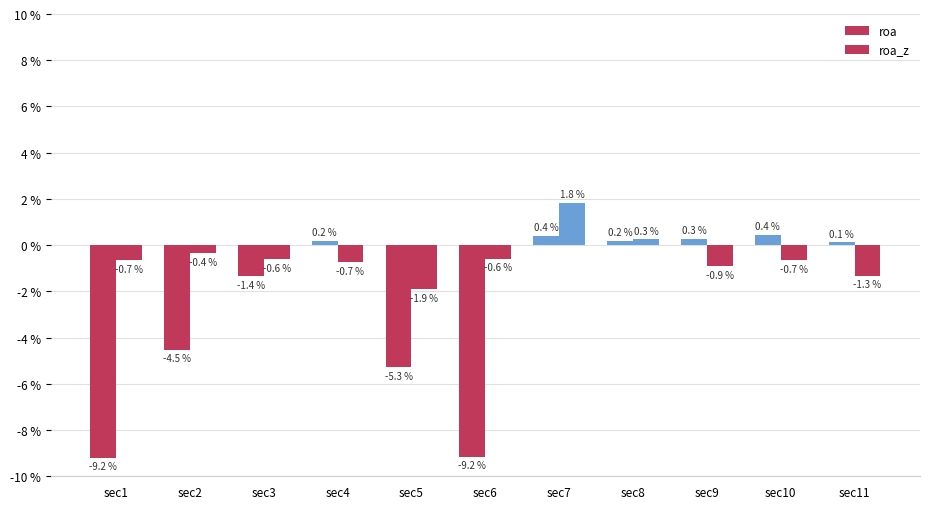

How many values in roa are below zero?

5